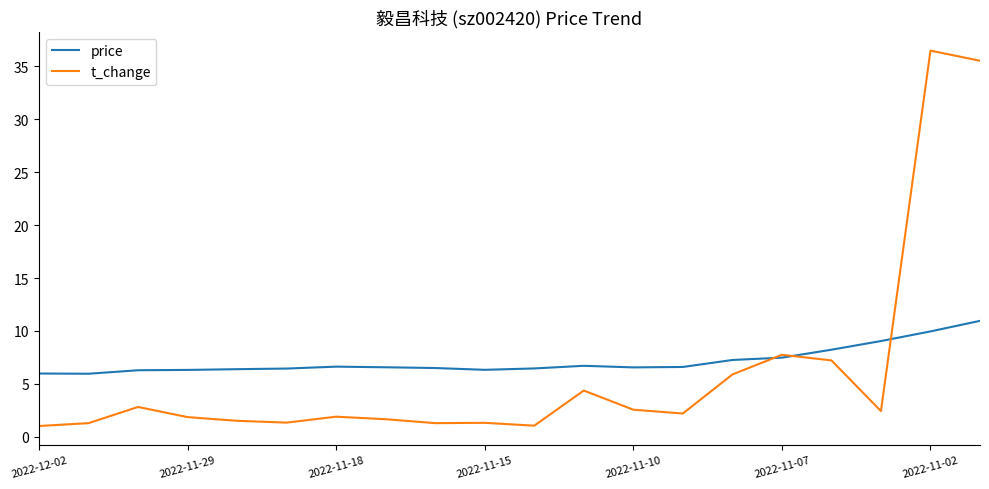

After their last crossing, which series has the higher values: price or t_change?

t_change